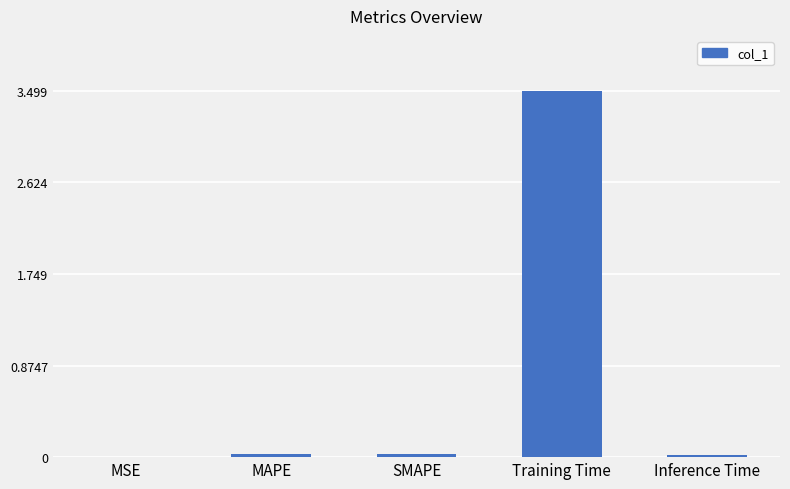

What is the sum of all values?

3.6